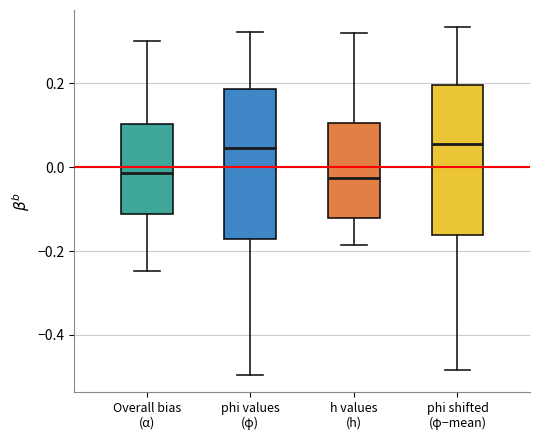

Where does the upper whisker of the box for Overall bias (α) end on the y-axis? The values are not printed on the chart, so give them approximately, as read against the axis.

0.30